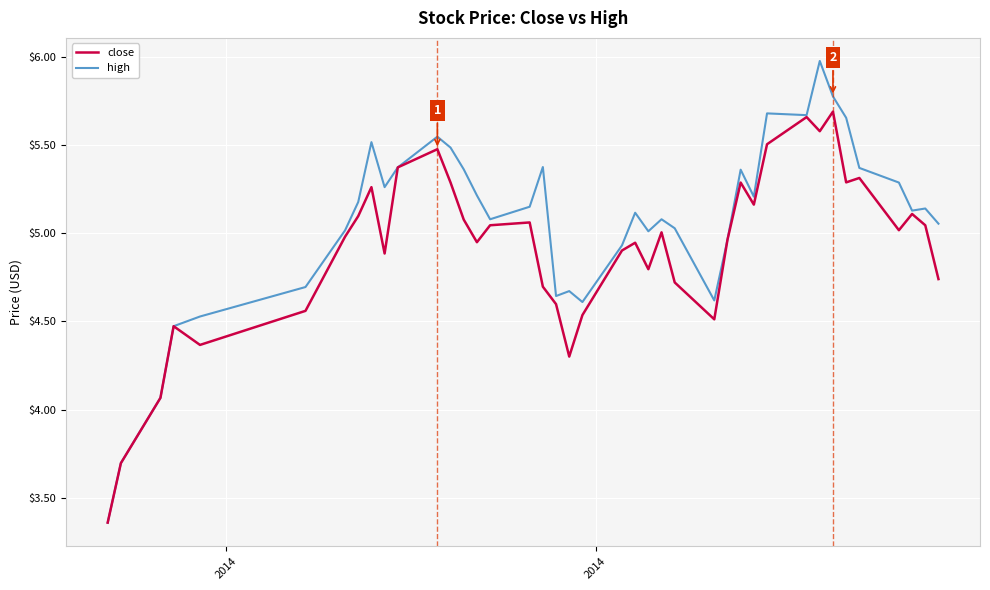

List the series in order of their overall mean, highest first.

high, close